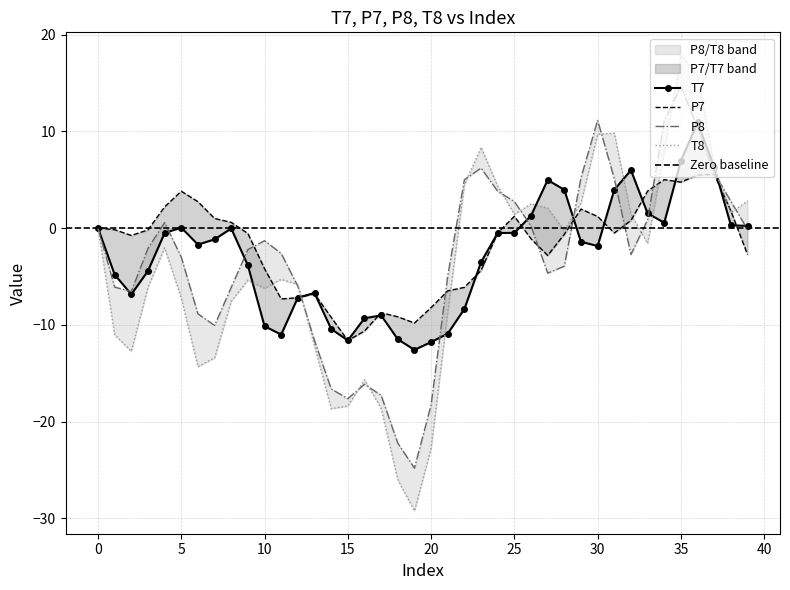

What are all the series names shown in the legend?

T7, P7, P8, T8